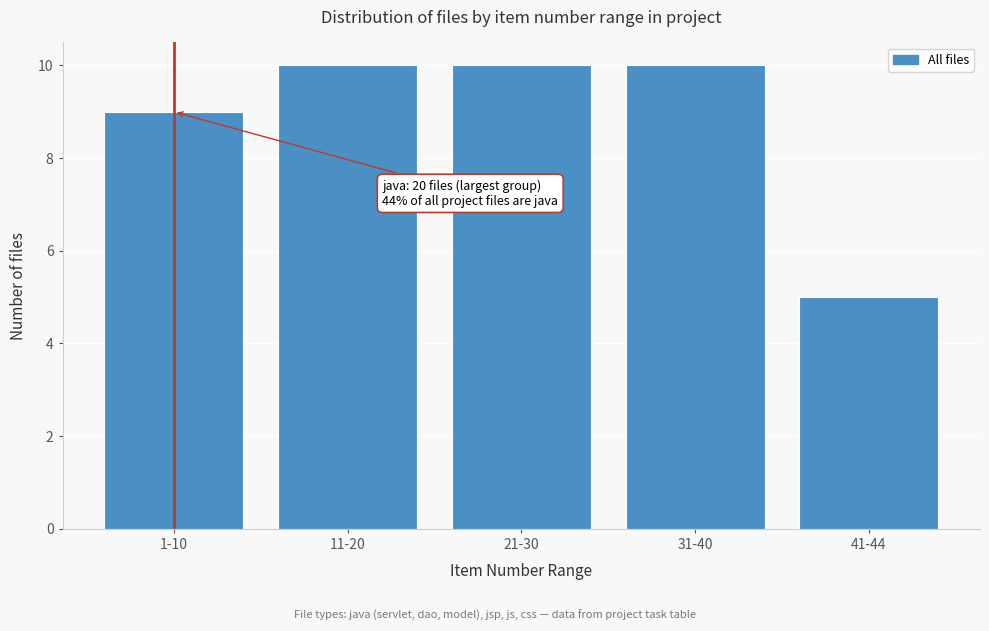

Reading left to right, transcribe all the data shown in this chart.

1-10=9	11-20=10	21-30=10	31-40=10	41-44=5